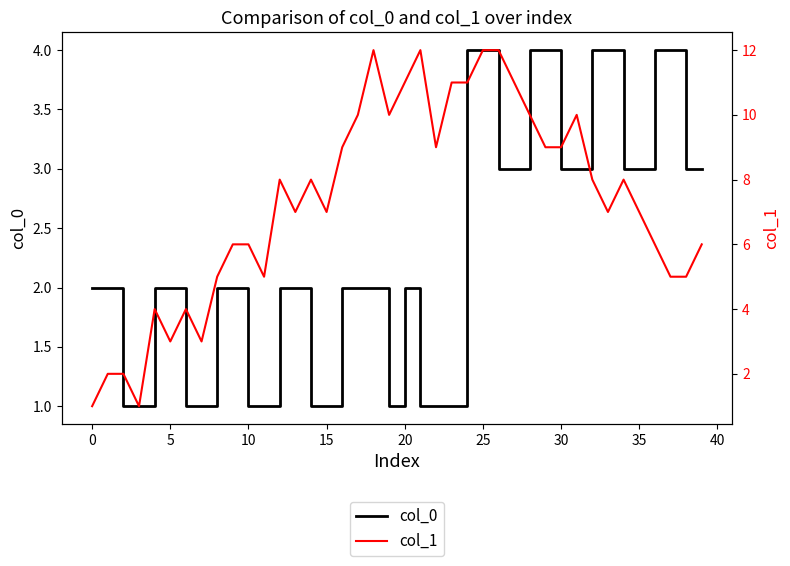

True or false: col_1 has more than 0 points higher than both neighbors.

True